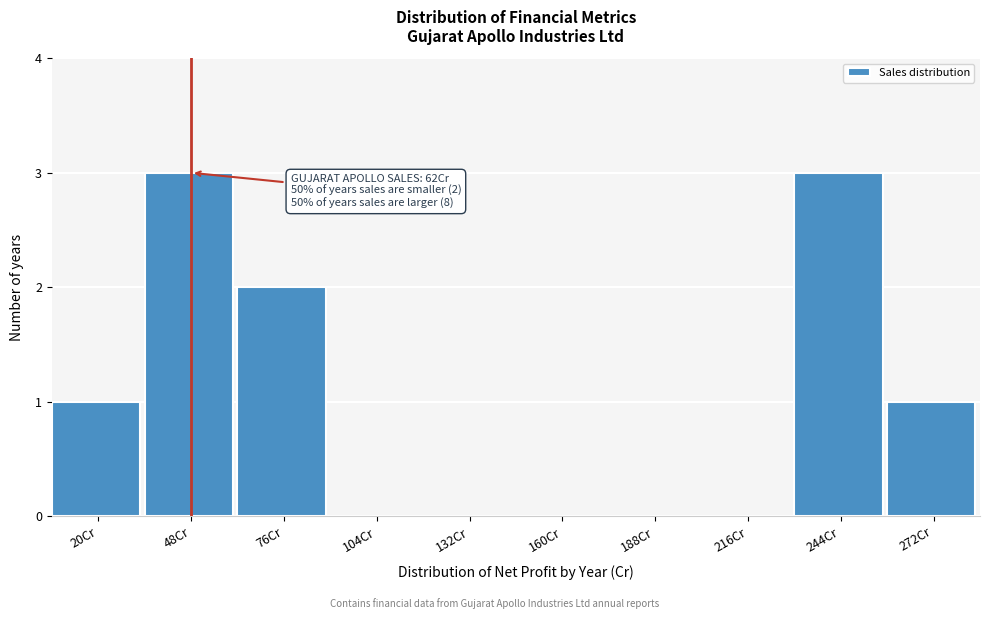

Reading left to right, list all the values displayed in this chart.

20Cr=1	48Cr=3	76Cr=2	104Cr=0	132Cr=0	160Cr=0	188Cr=0	216Cr=0	244Cr=3	272Cr=1